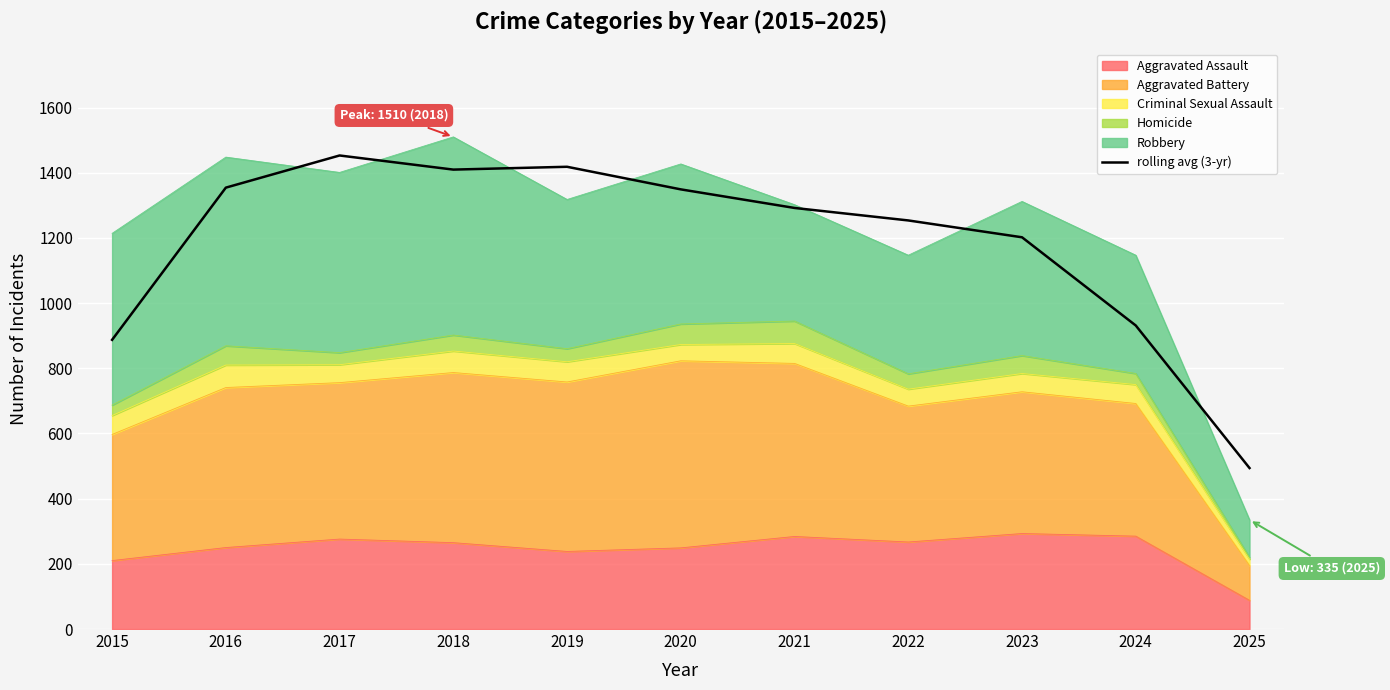

Does the chart display data point markers on the line(s)?

No